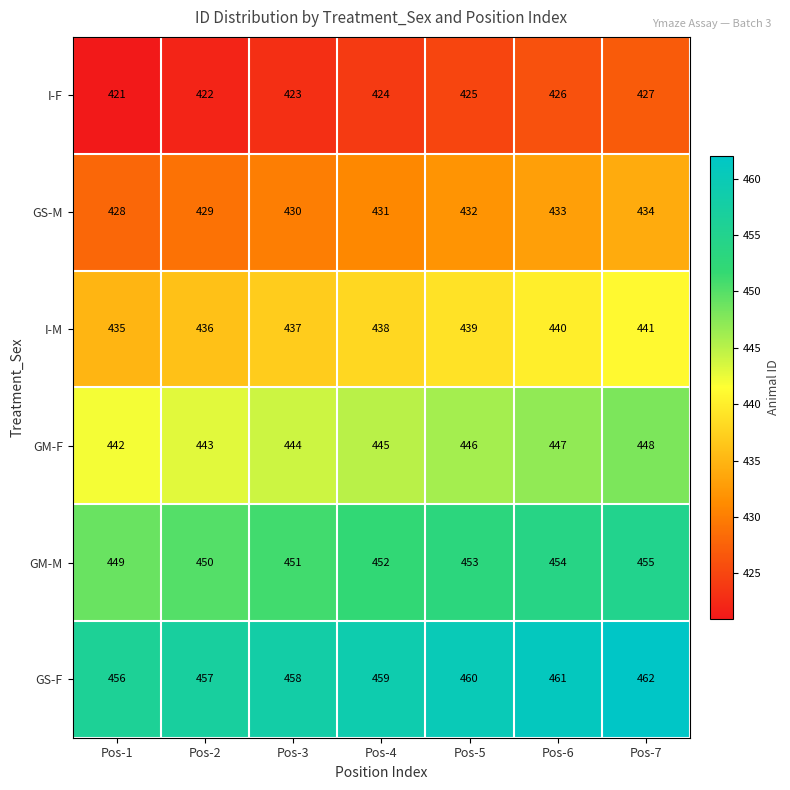

What is the maximum value shown in the chart?

462